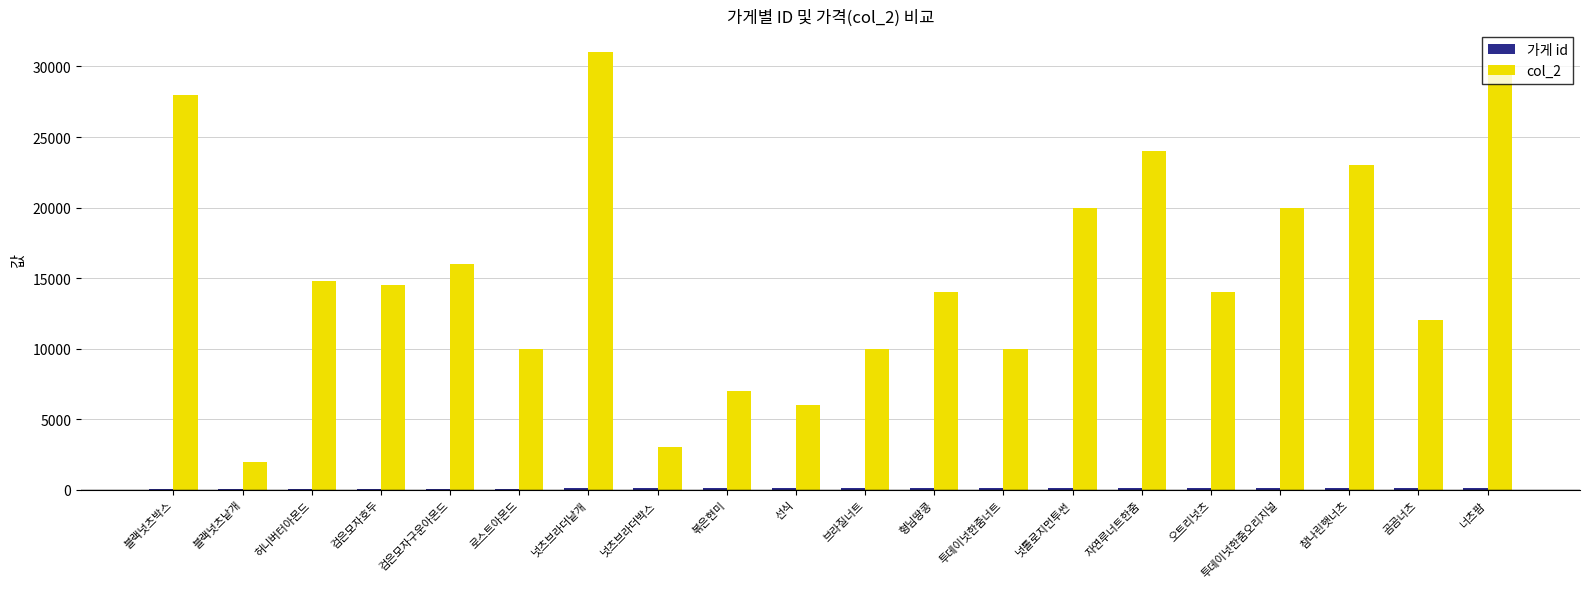

Which label corresponds to the largest value in the chart?

넛츠브라더낱개